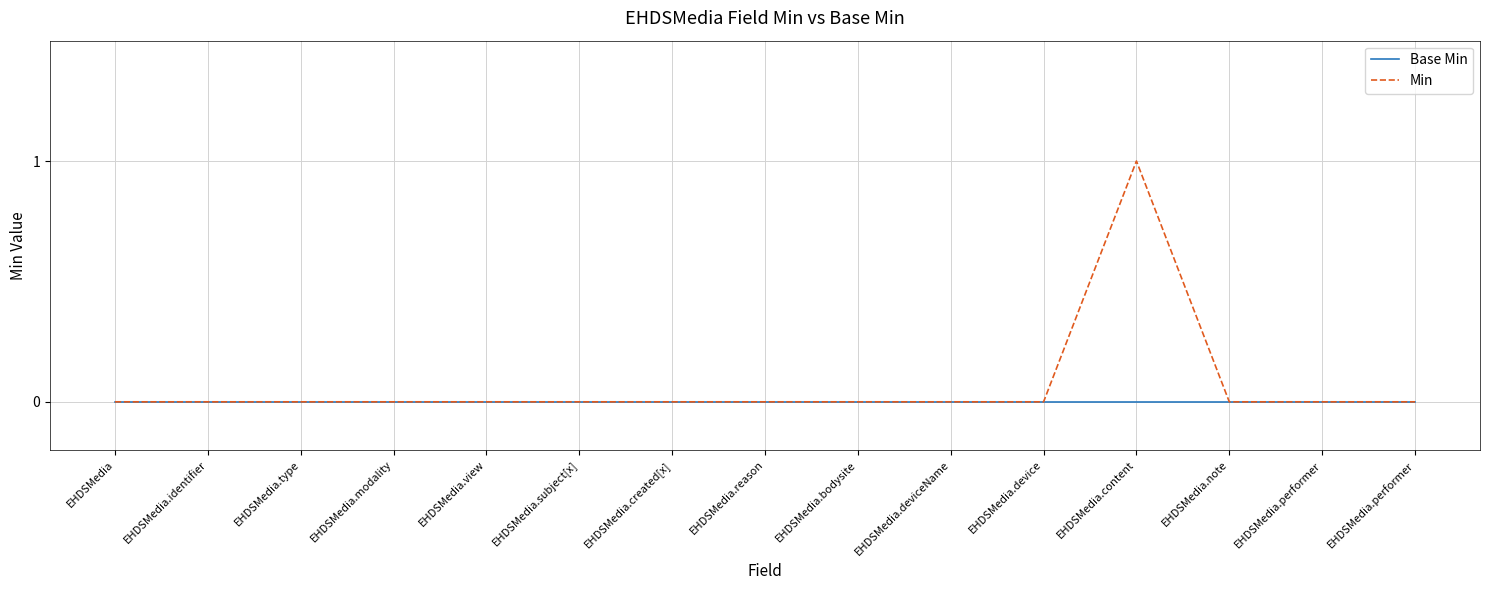

Is this an area chart (filled region under the line)?

No